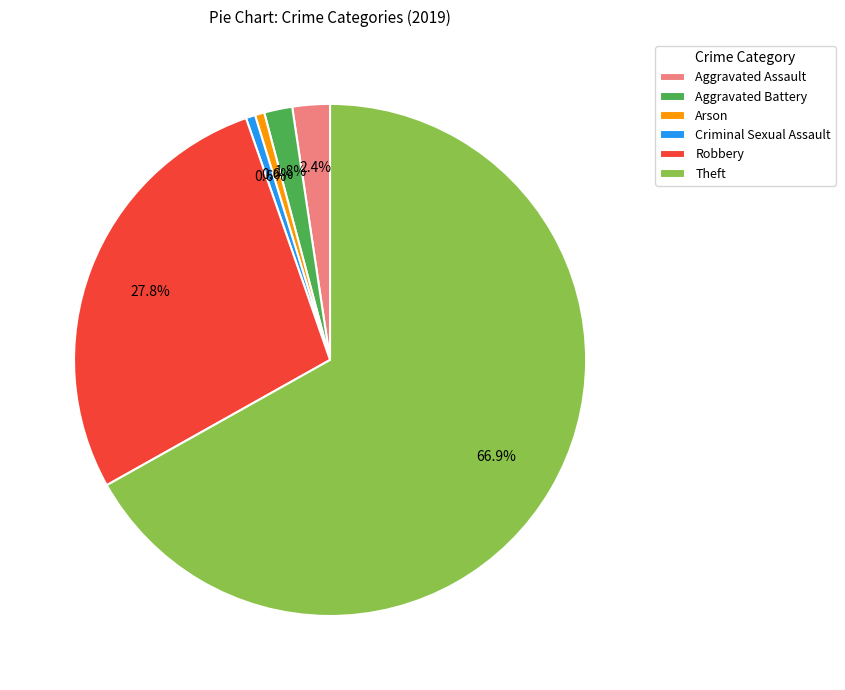

How much of the chart is everything except Arson?

99.4%